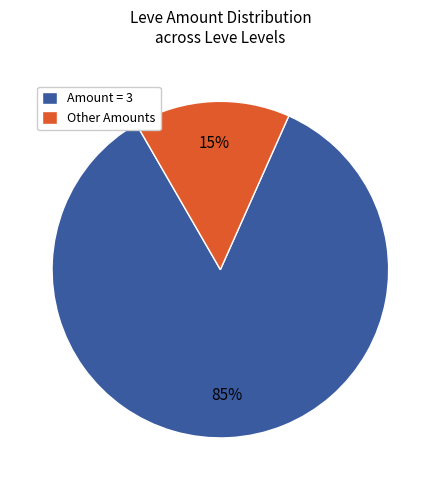

How many segments does this pie chart have?

2